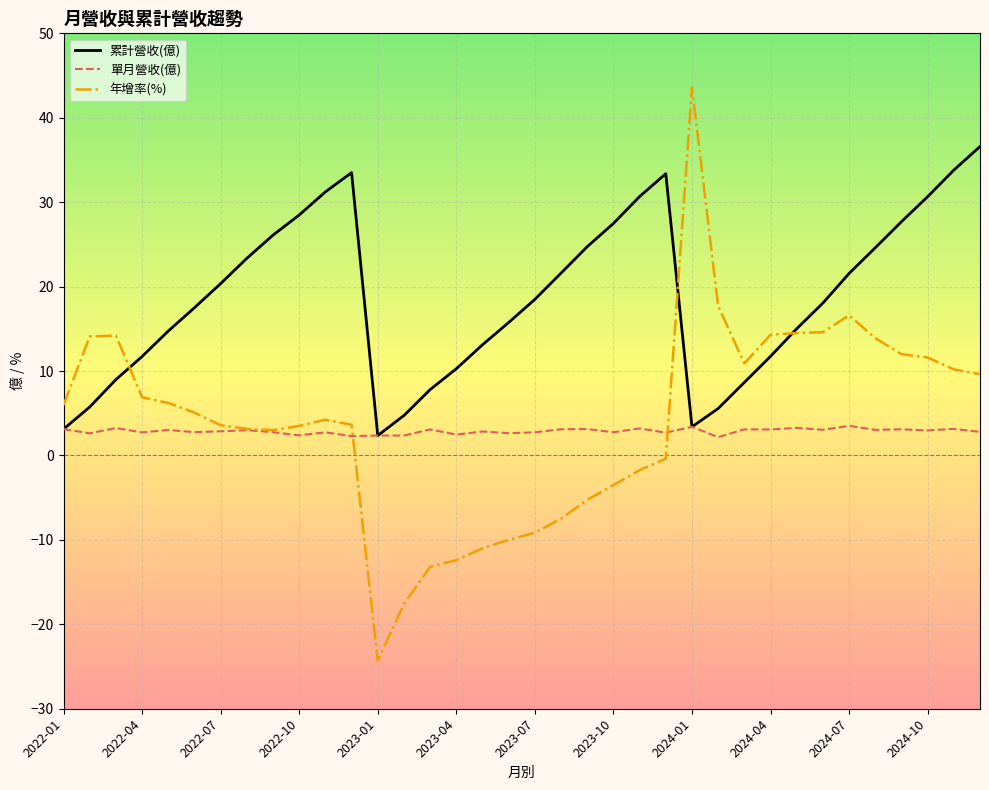

What is the minimum value for 年增率(%)?

-24.3